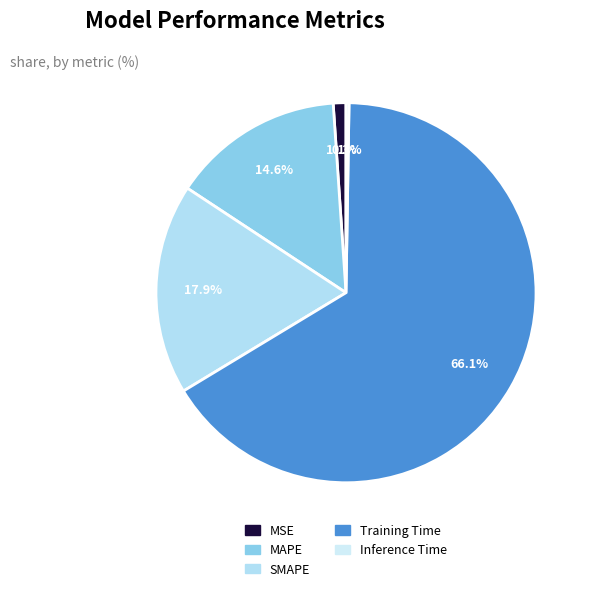

How much of the chart is everything except SMAPE?

82.1%